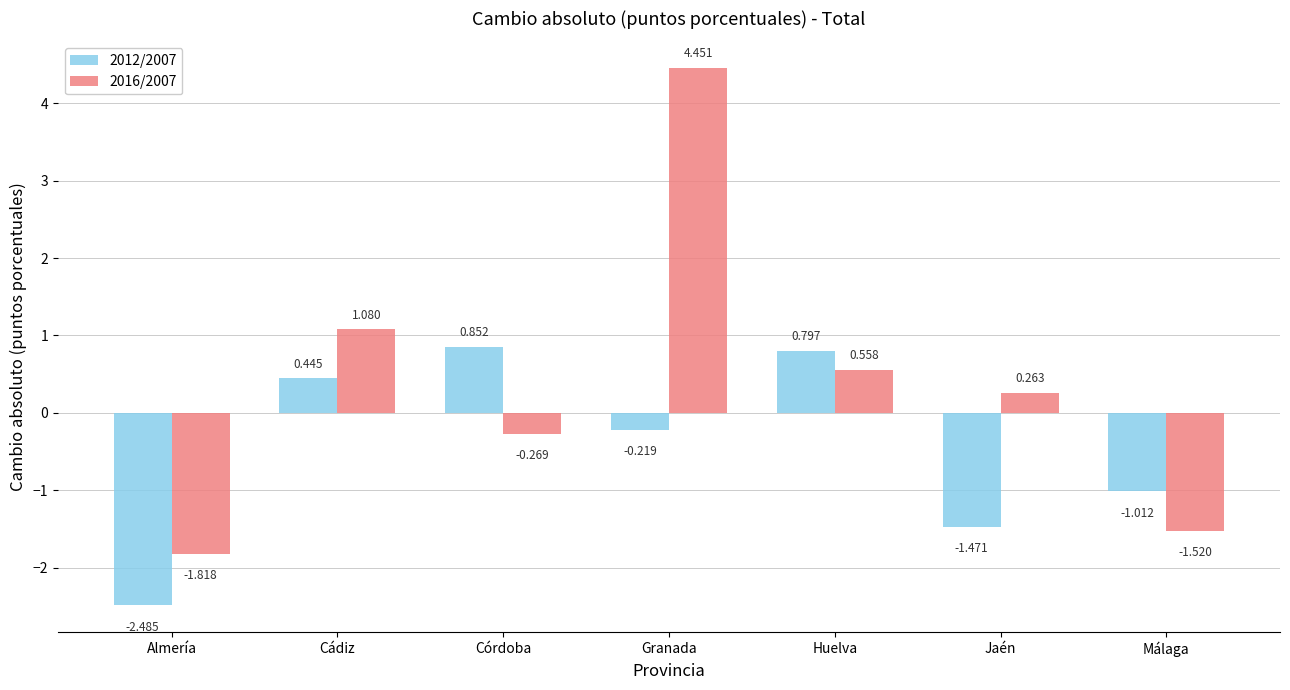

What position from the right is Córdoba?

5